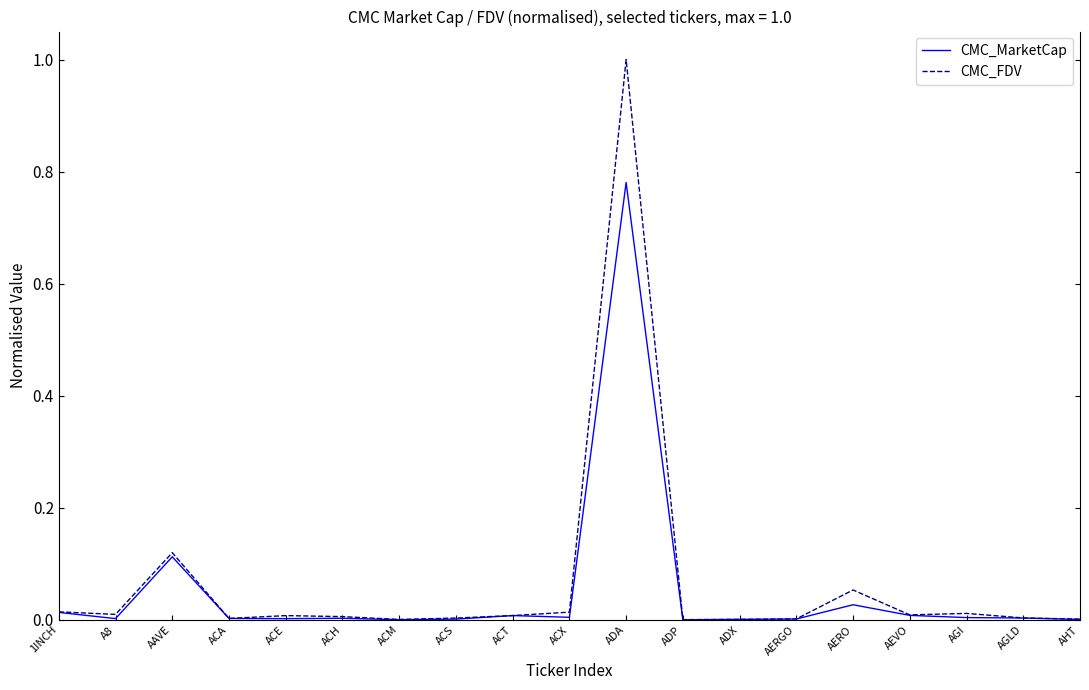

Which label corresponds to the largest value in the chart?

ADA